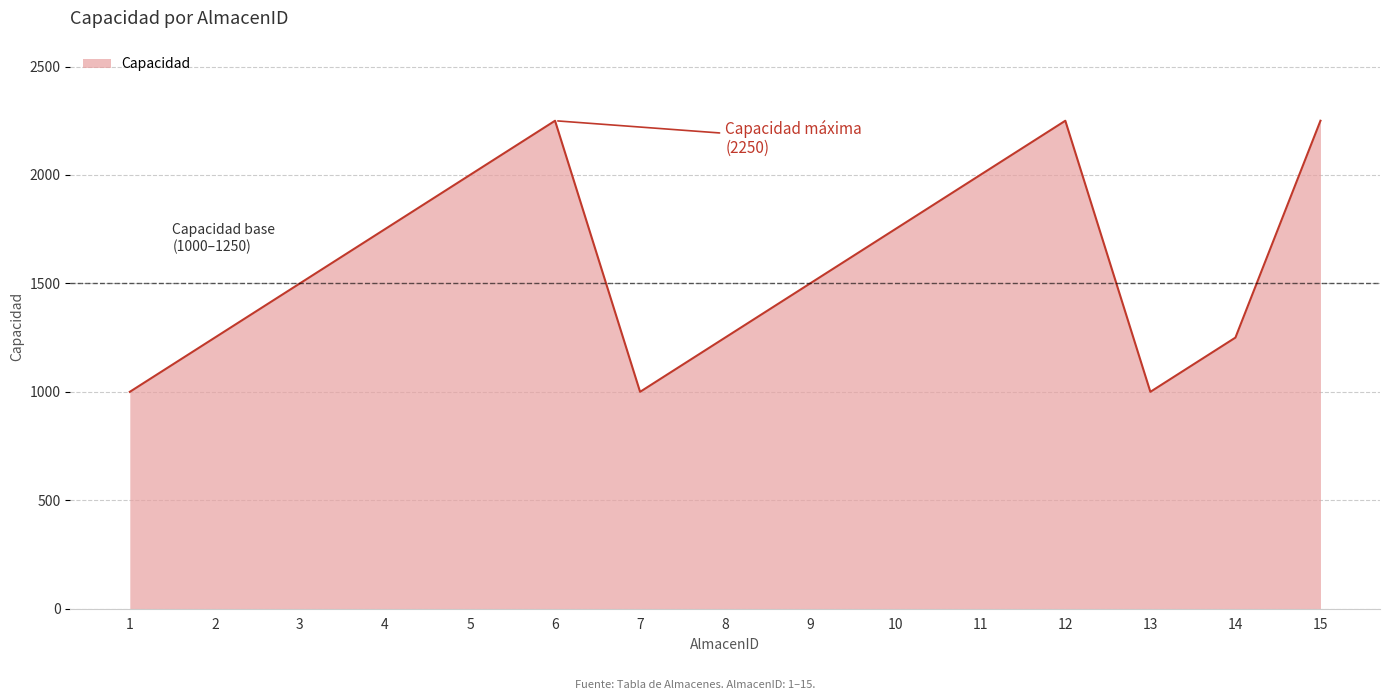

What is the change in value from 6 to 7?

-1250